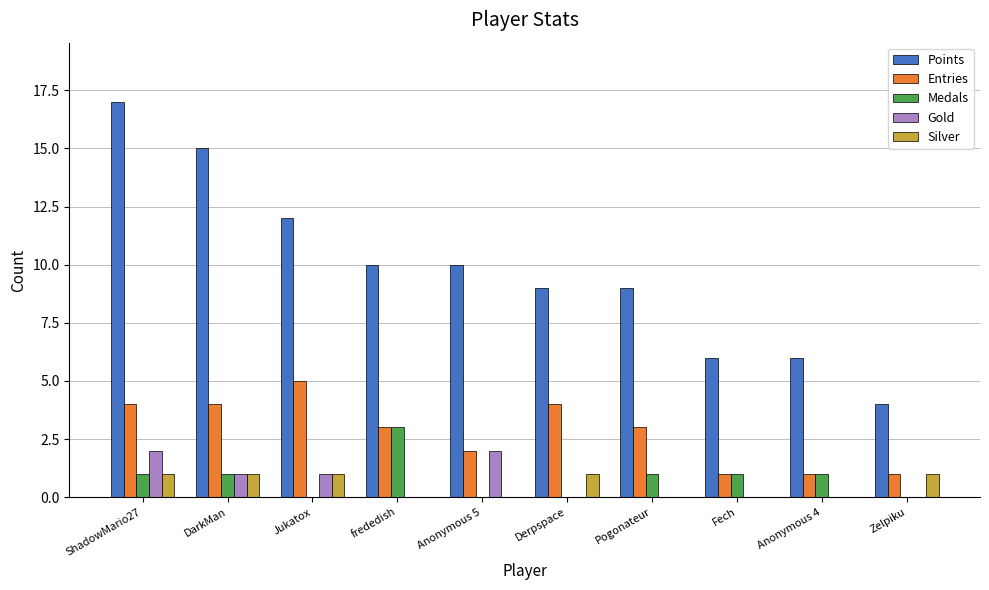

Reading left to right, transcribe all the data shown in this chart.

Points: 17	15	12	10	10	9	9	6	6	4
Entries: 4	4	5	3	2	4	3	1	1	1
Medals: 1	1	0	3	0	0	1	1	1	0
Gold: 2	1	1	0	2	0	0	0	0	0
Silver: 1	1	1	0	0	1	0	0	0	1